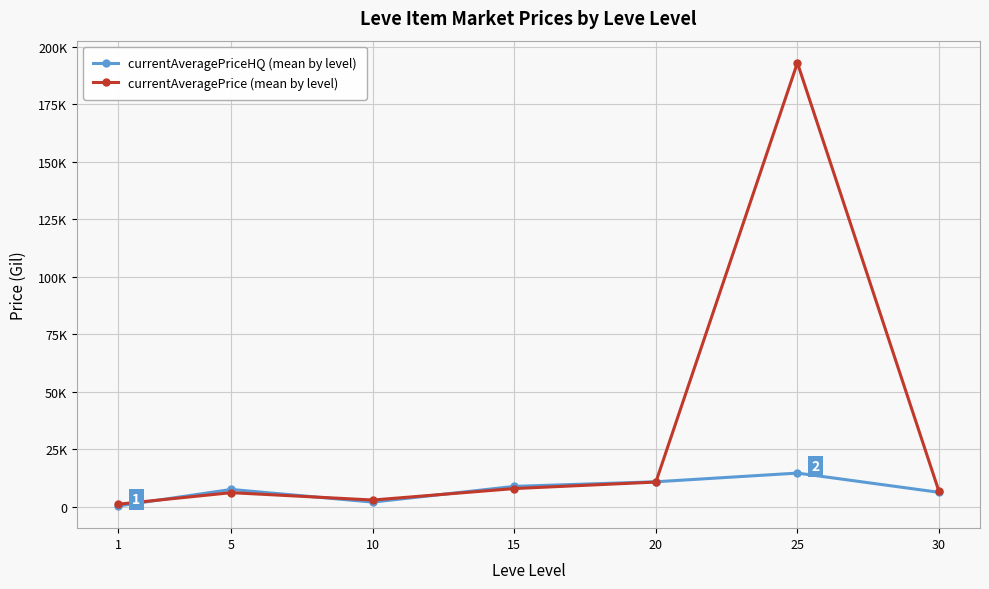

Does the chart have visible grid lines?

Yes